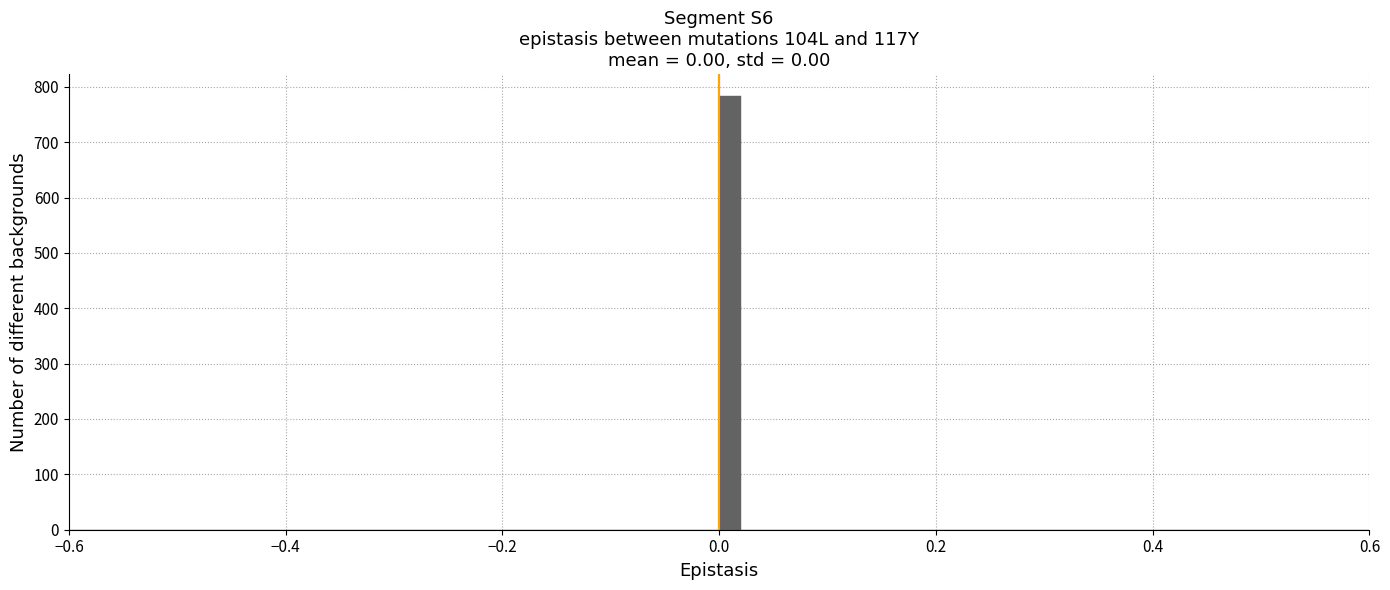

Read against the x-axis, roughly where is the centre of the tallest bar?

0.02